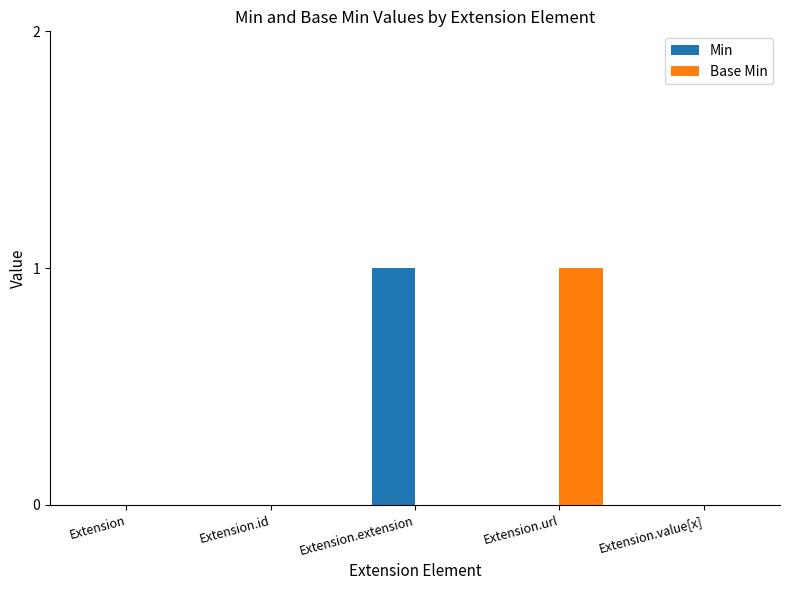

How many groups of bars are there?

5